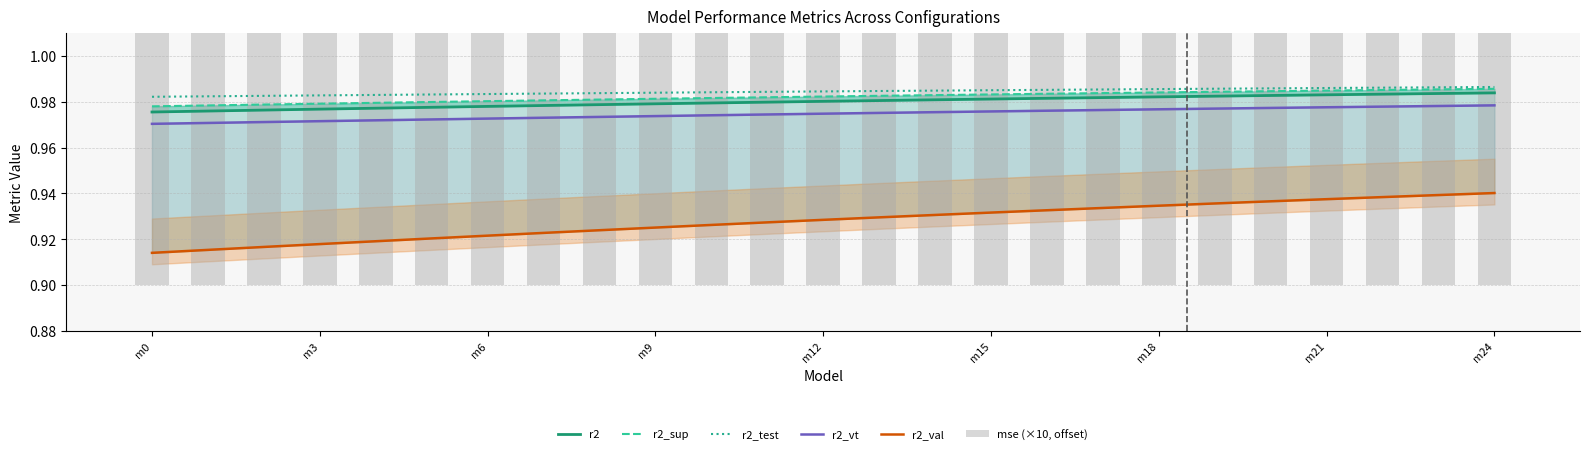

The r2_test series shows 0.6 at m21. True or false?

False